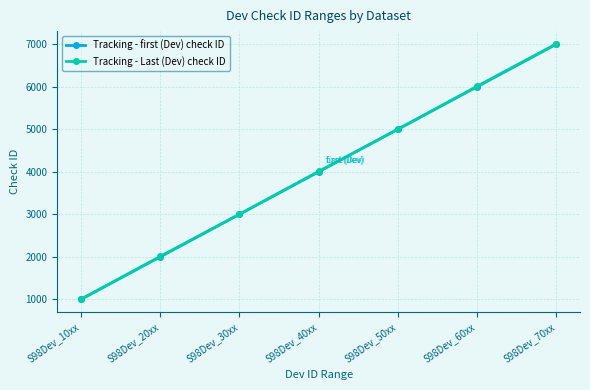

What is the value of the Tracking - Last (Dev) check ID point at the 4th from the left?

4009